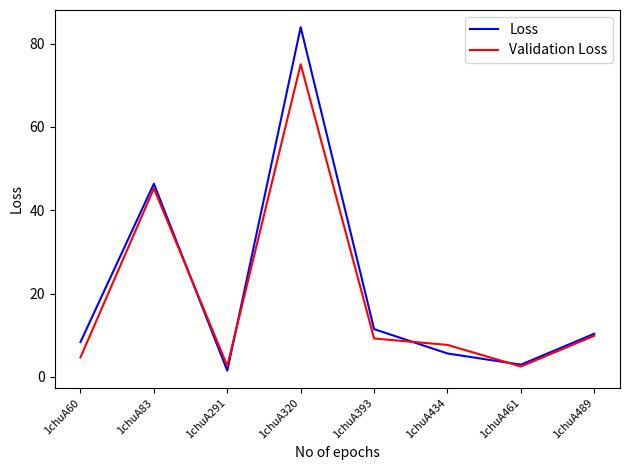

Which category has the highest value in the Validation Loss series?

1chuA320